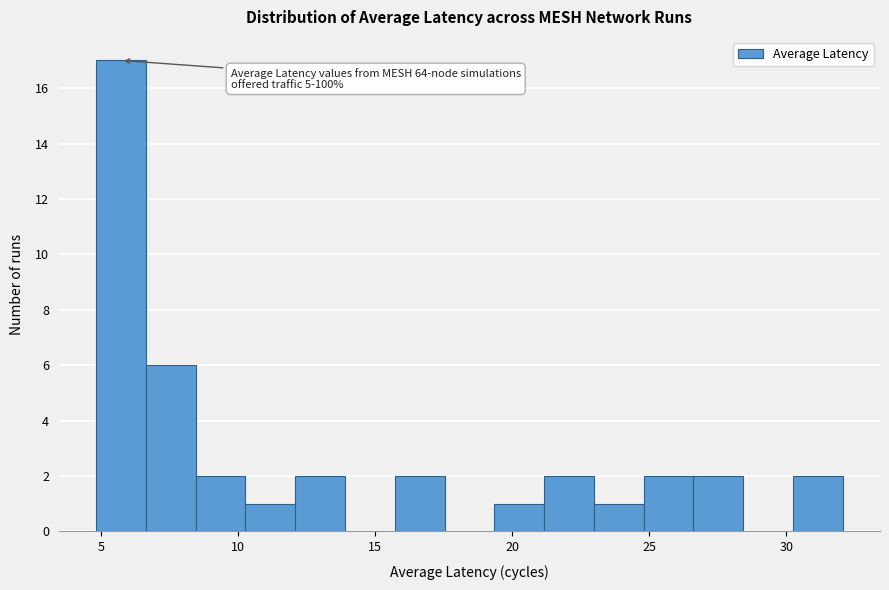

Read against the x-axis, roughly where is the centre of the tallest bar?

5.5